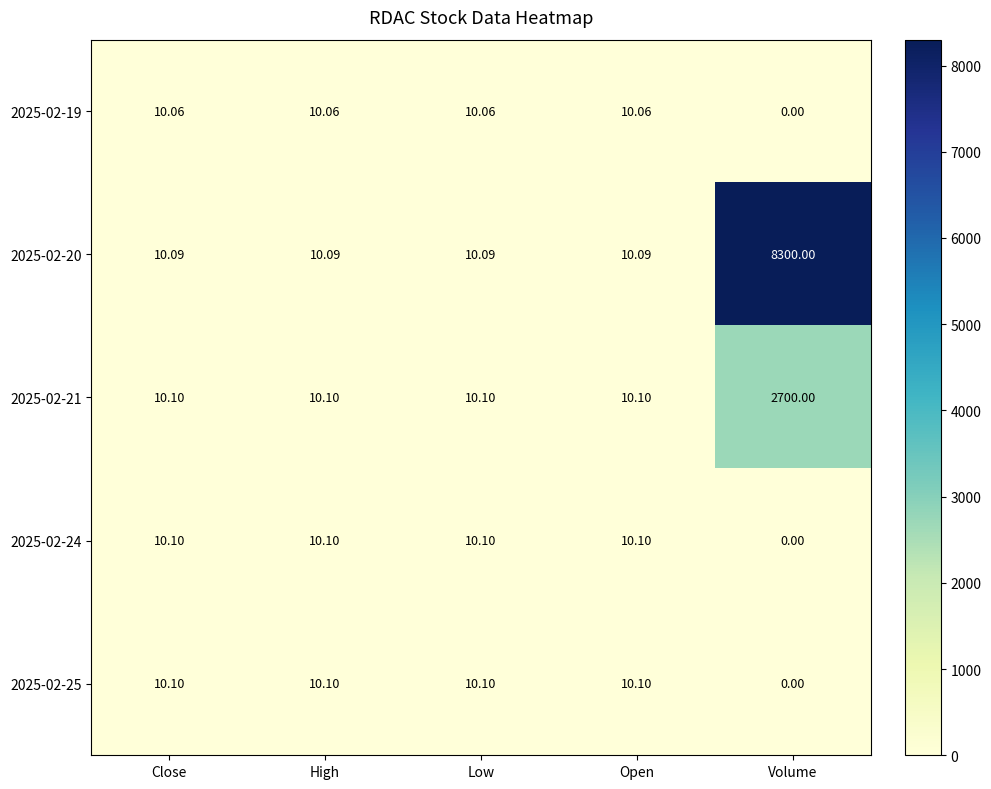

At which category is the sum across all series the highest?

Volume